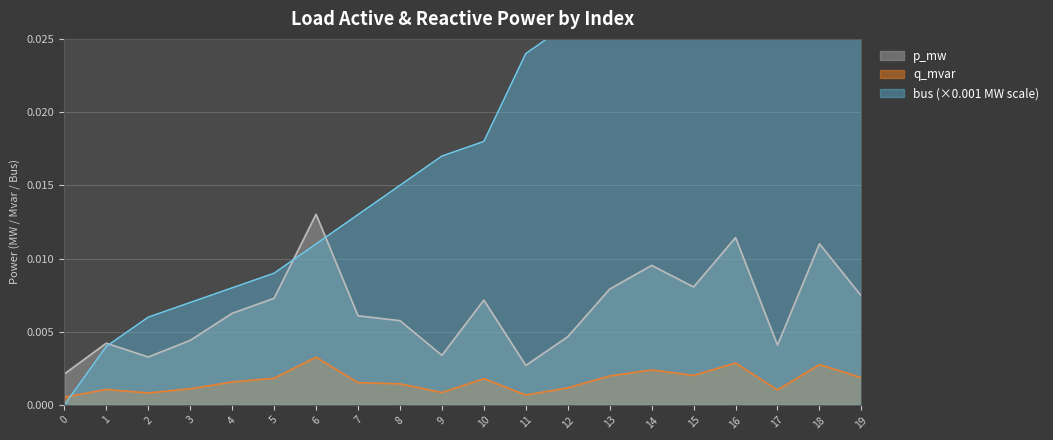

At how many categories does at least one series exceed 0?

20